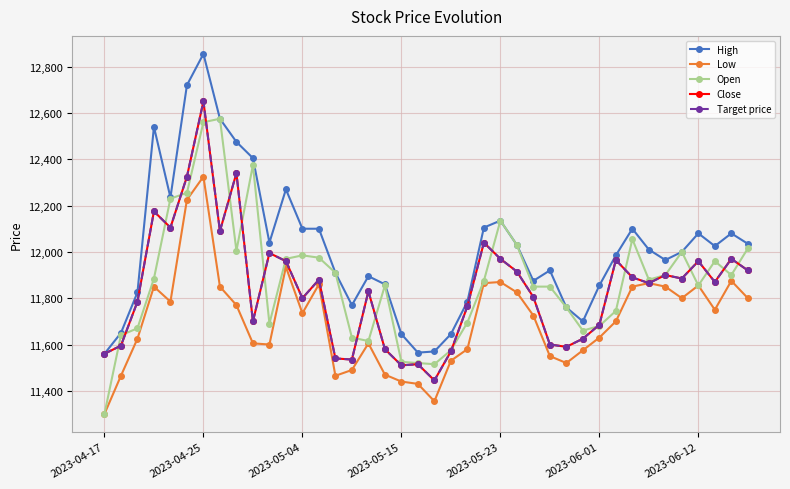

Is this an area chart (filled region under the line)?

No